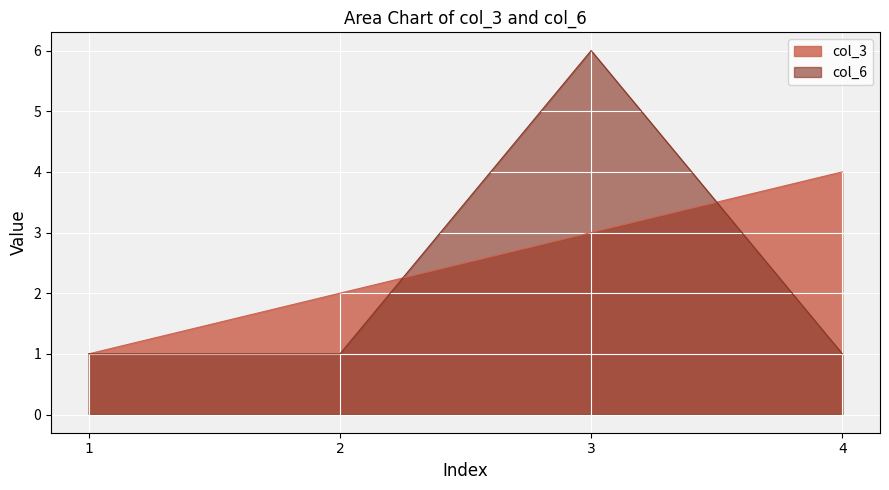

Rank the categories by col_6 value from highest to lowest.

3, 1, 2, 4